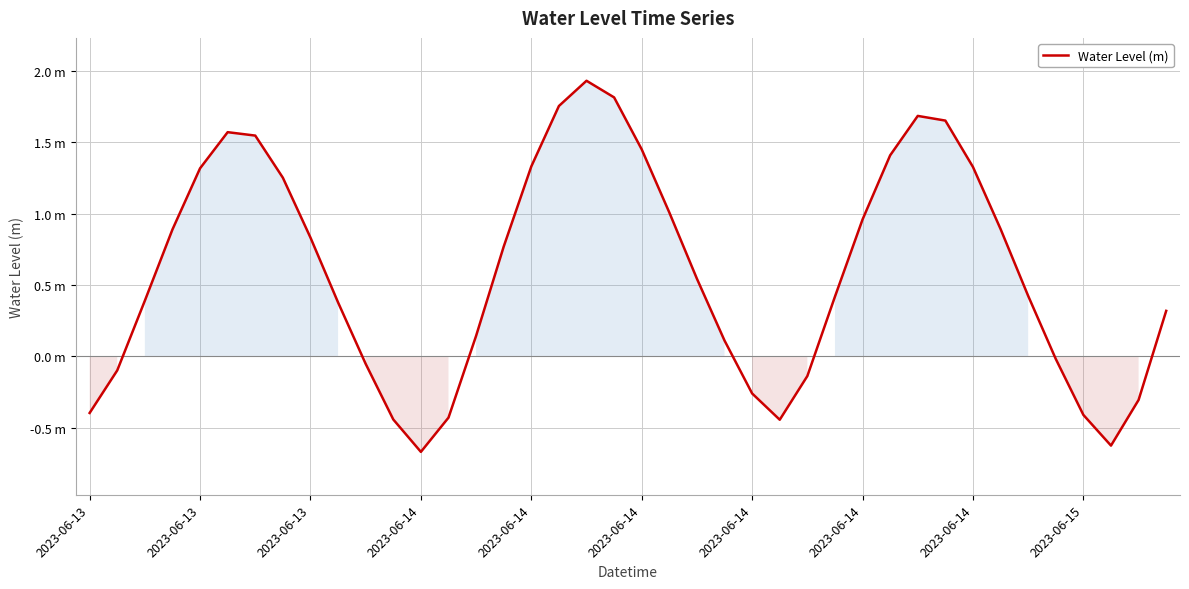

Does the chart have visible grid lines?

Yes